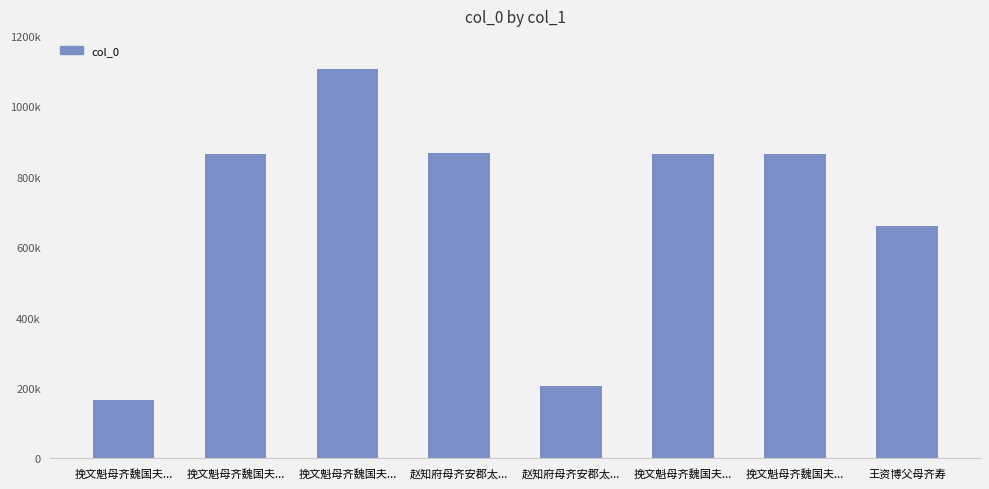

Does the chart contain any negative values?

No